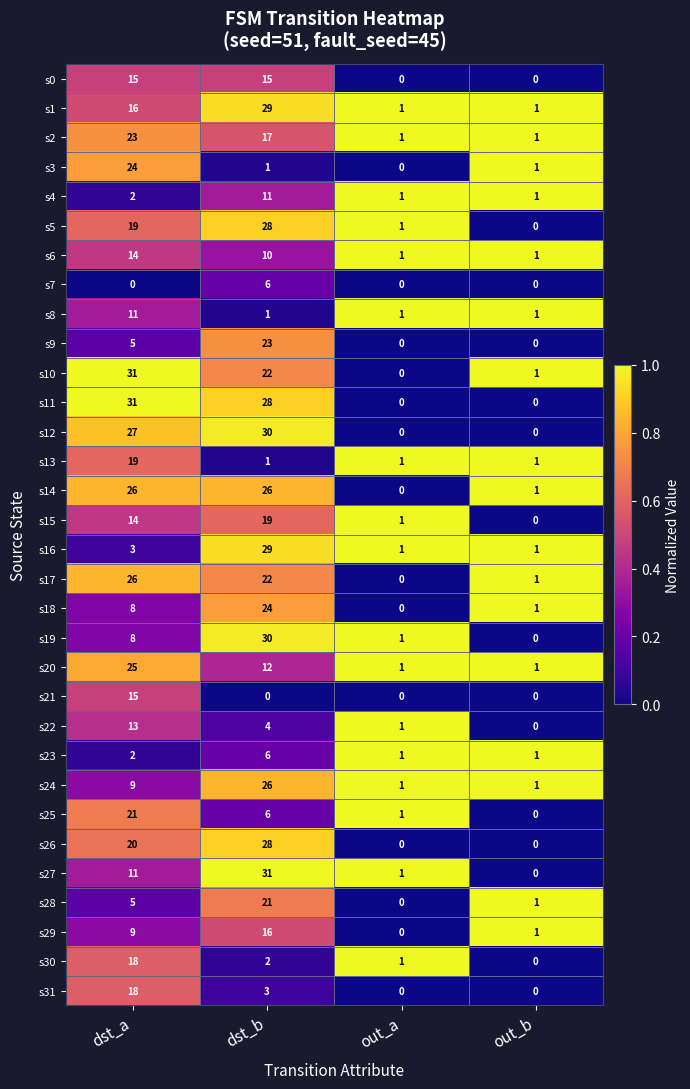

Which series has the largest total across all categories?

s11